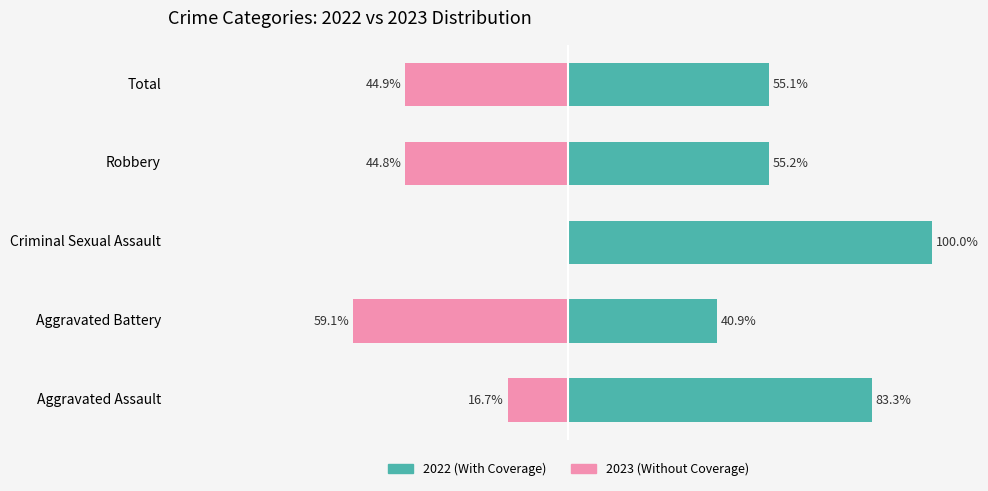

What is the difference between the Without Coverage values at Aggravated Battery and Robbery?

14.3